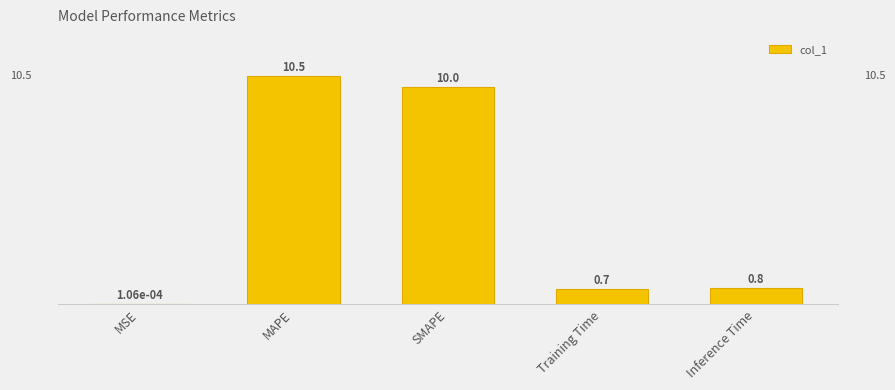

What is the difference between the values at Inference Time and MAPE?

9.7